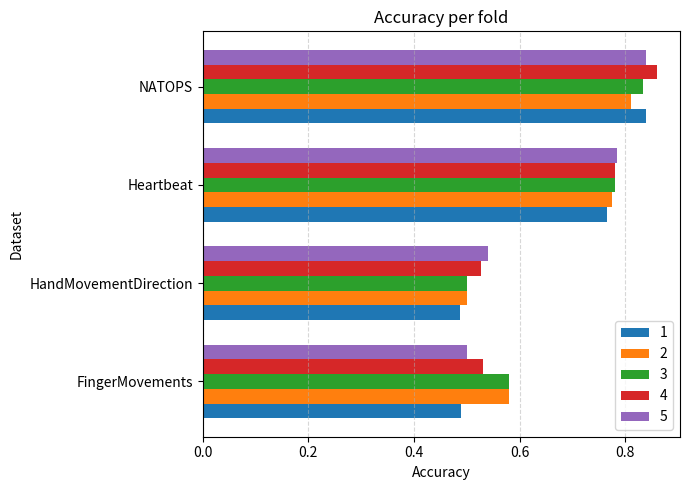

What is the difference between the maximum and minimum values in the 3 series?

0.3